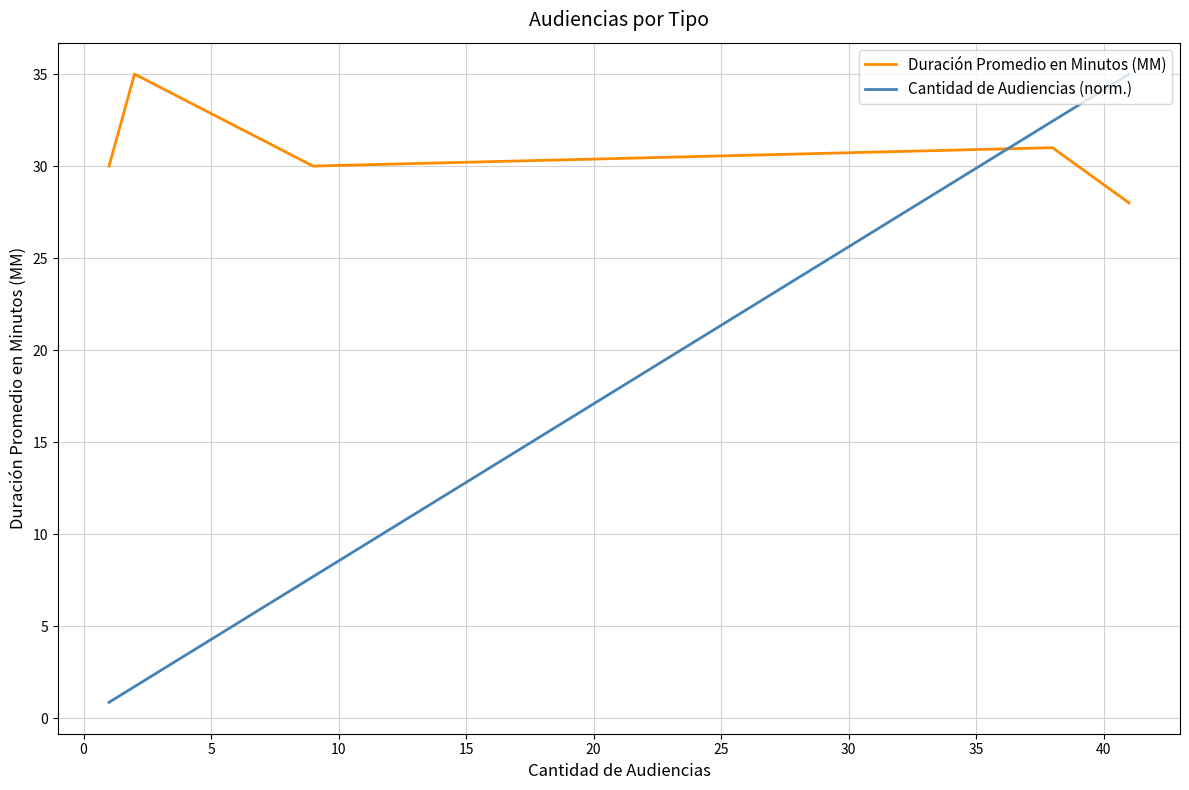

Which series ends up on top after the final intersection of Cantidad de Audiencias (norm.) and Duración Promedio en Minutos (MM)?

Cantidad de Audiencias (norm.)